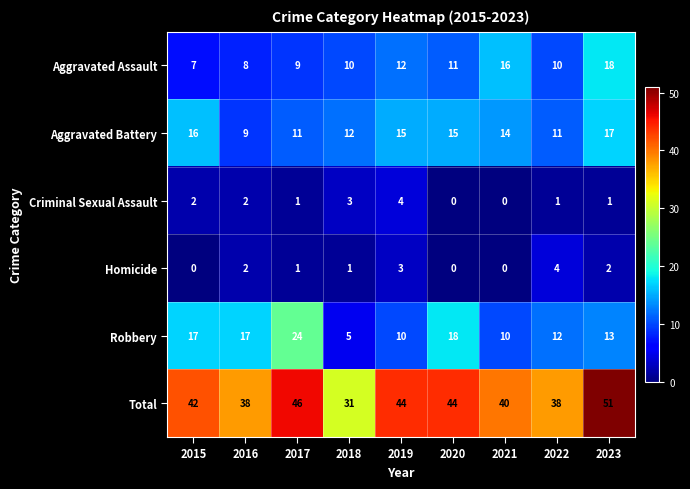

Between 2016 and 2022, which series saw the biggest shift?

Robbery